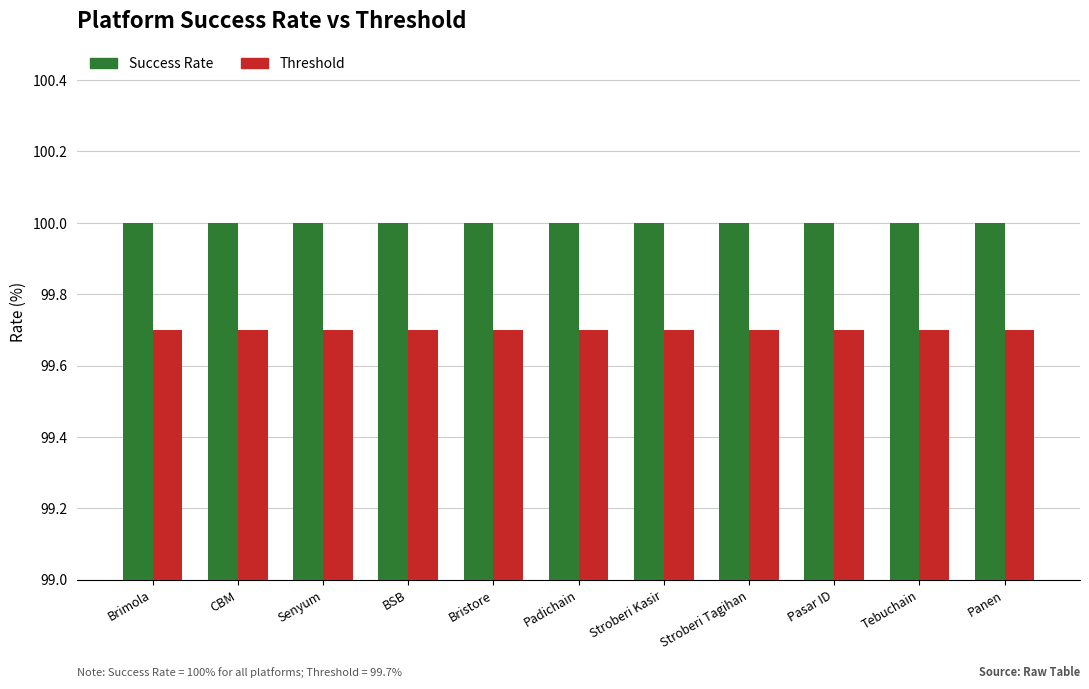

What is the maximum value for Success Rate?

100.0